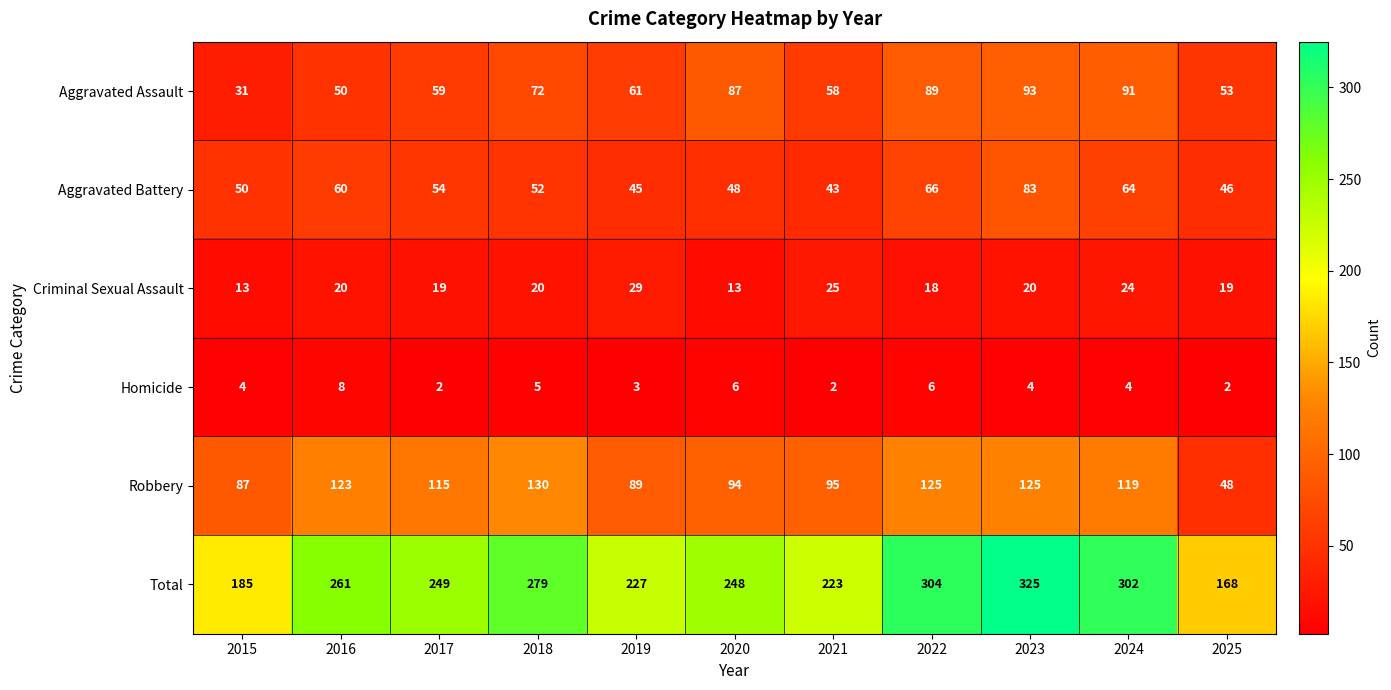

At which category is the sum across all series the highest?

2023